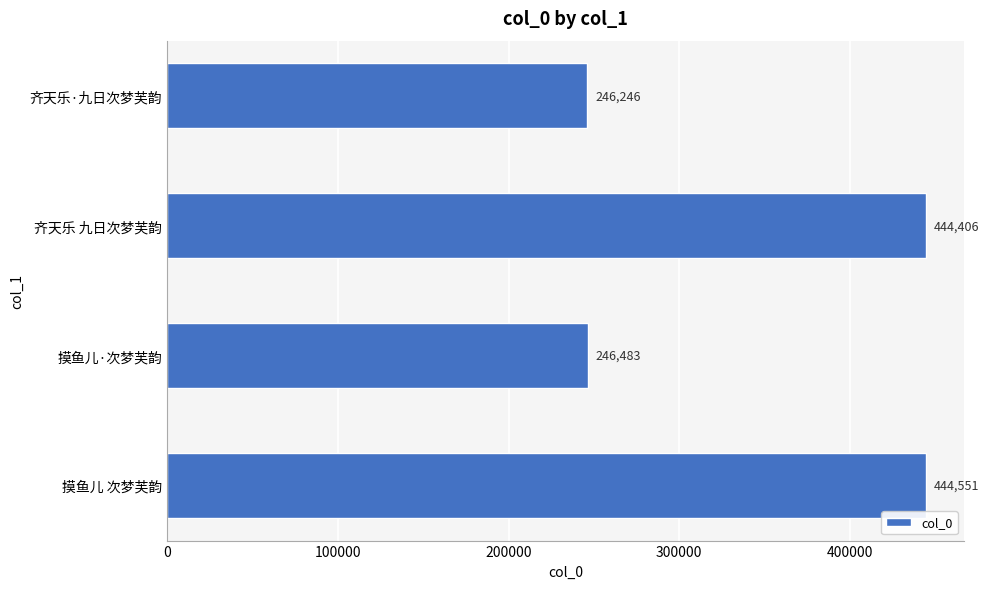

How many bars are there in total?

4